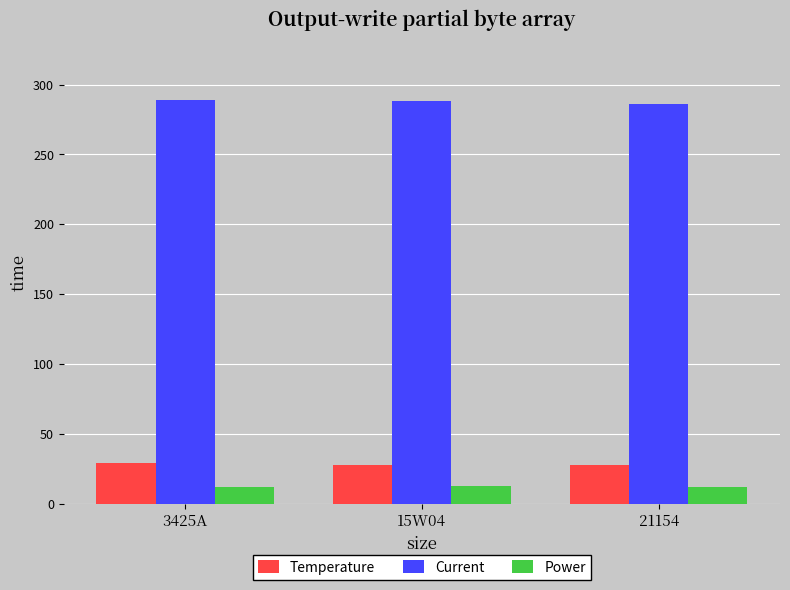

The value of Temperature at 3425A is 28.9. True or false?

True